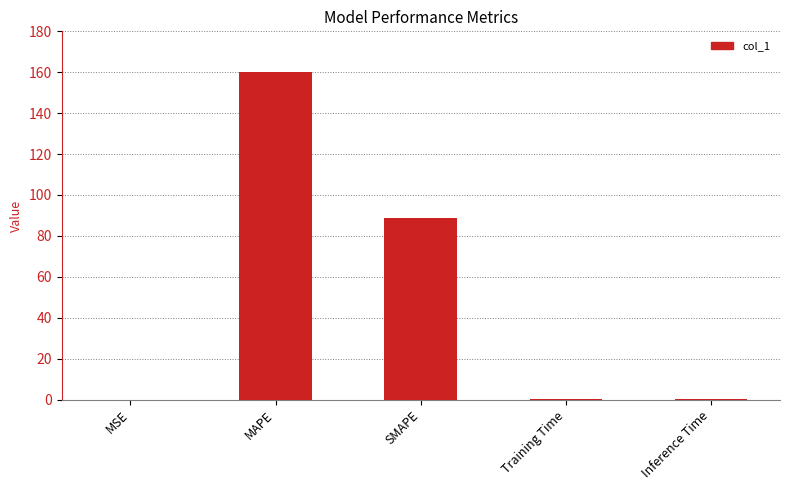

The chart shows a value of 117.7 at SMAPE. True or false?

False